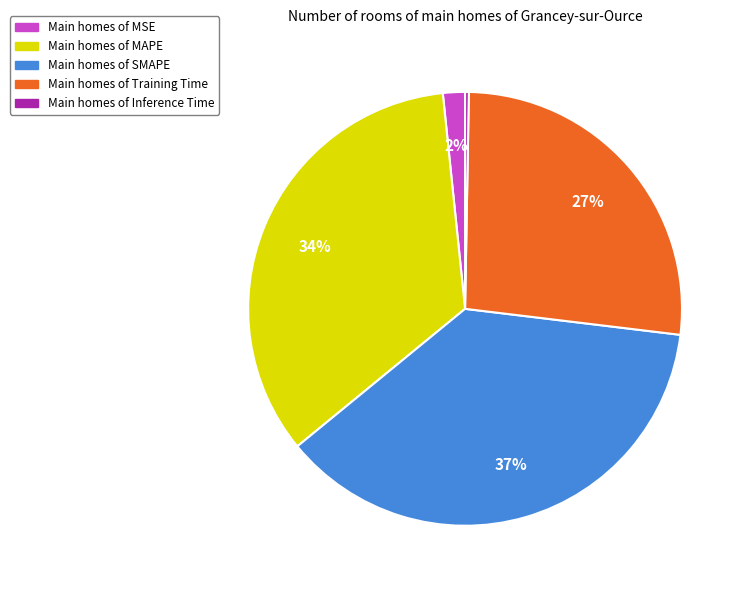

Is there a majority slice in this chart?

No